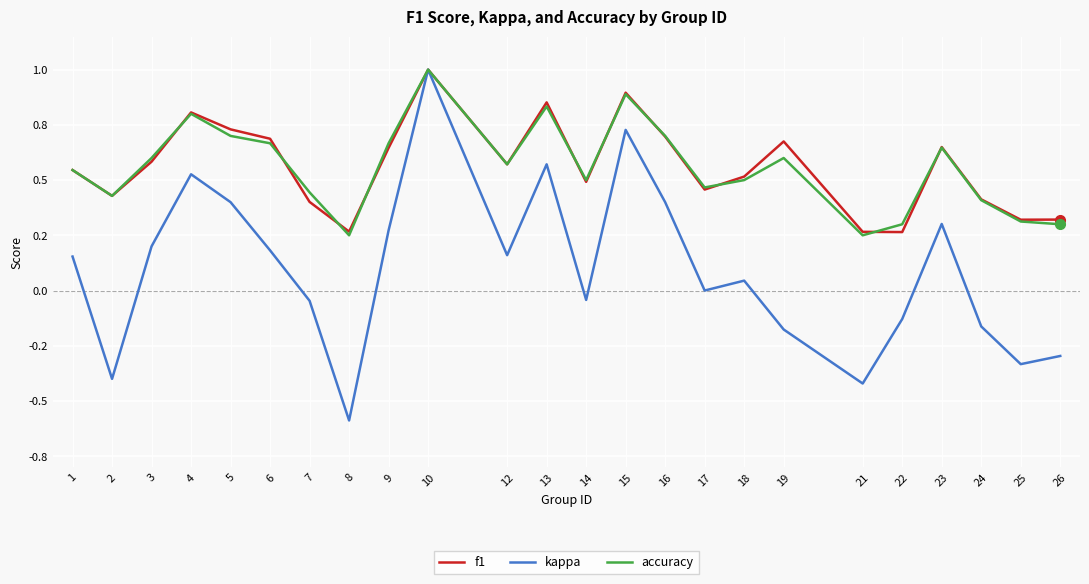

What are all the series names shown in the legend?

f1, kappa, accuracy